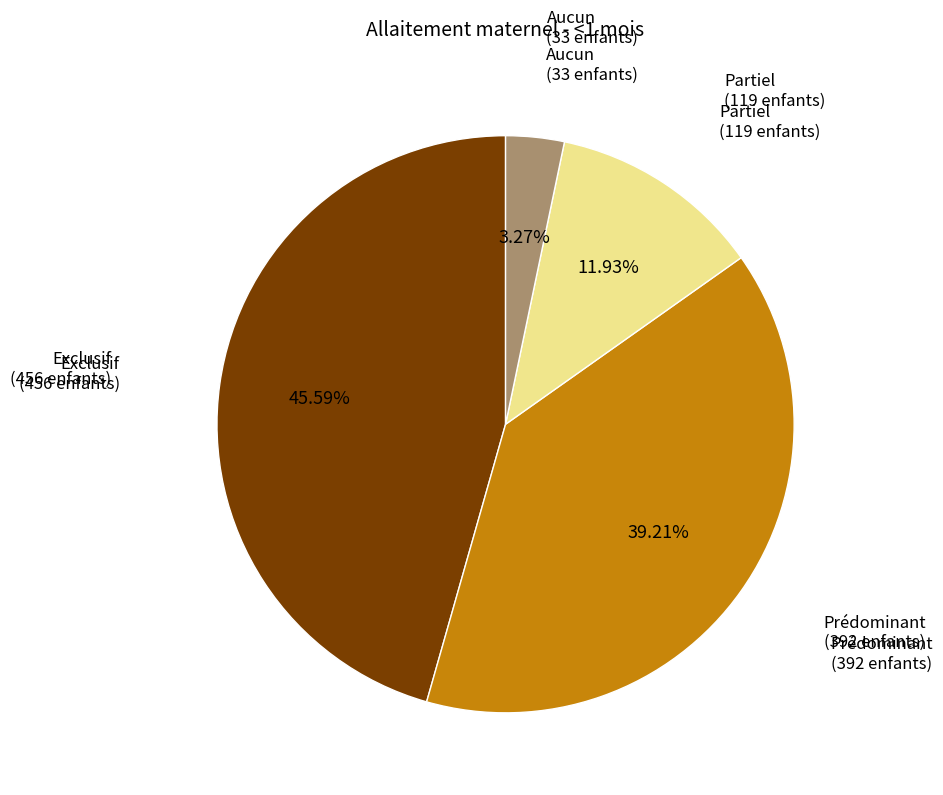

Is there a majority slice in this chart?

No